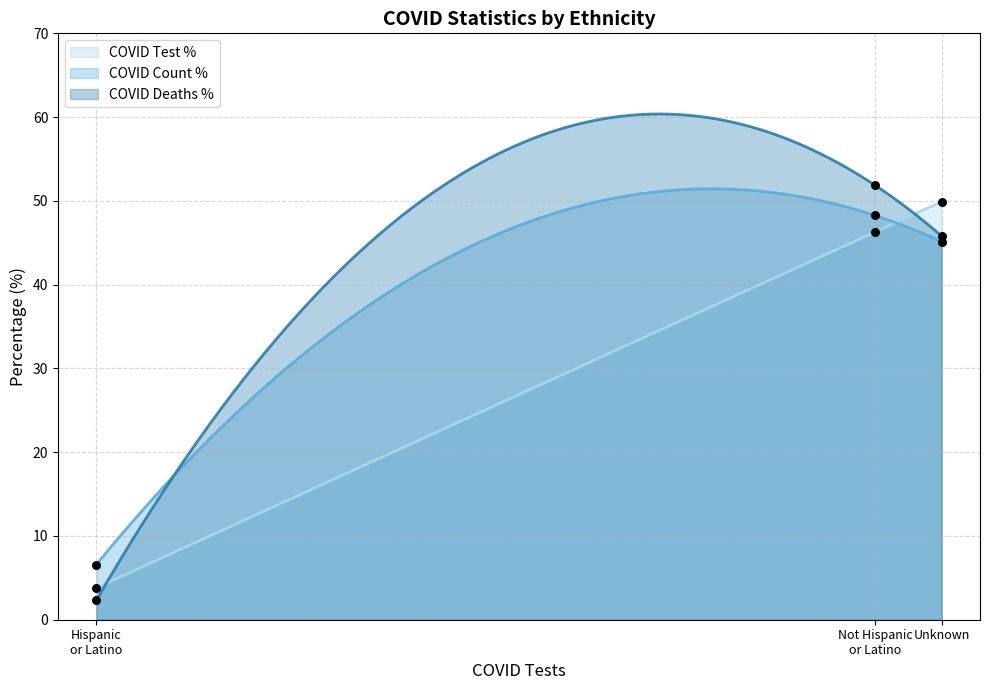

At how many categories does at least one series exceed 51?

1